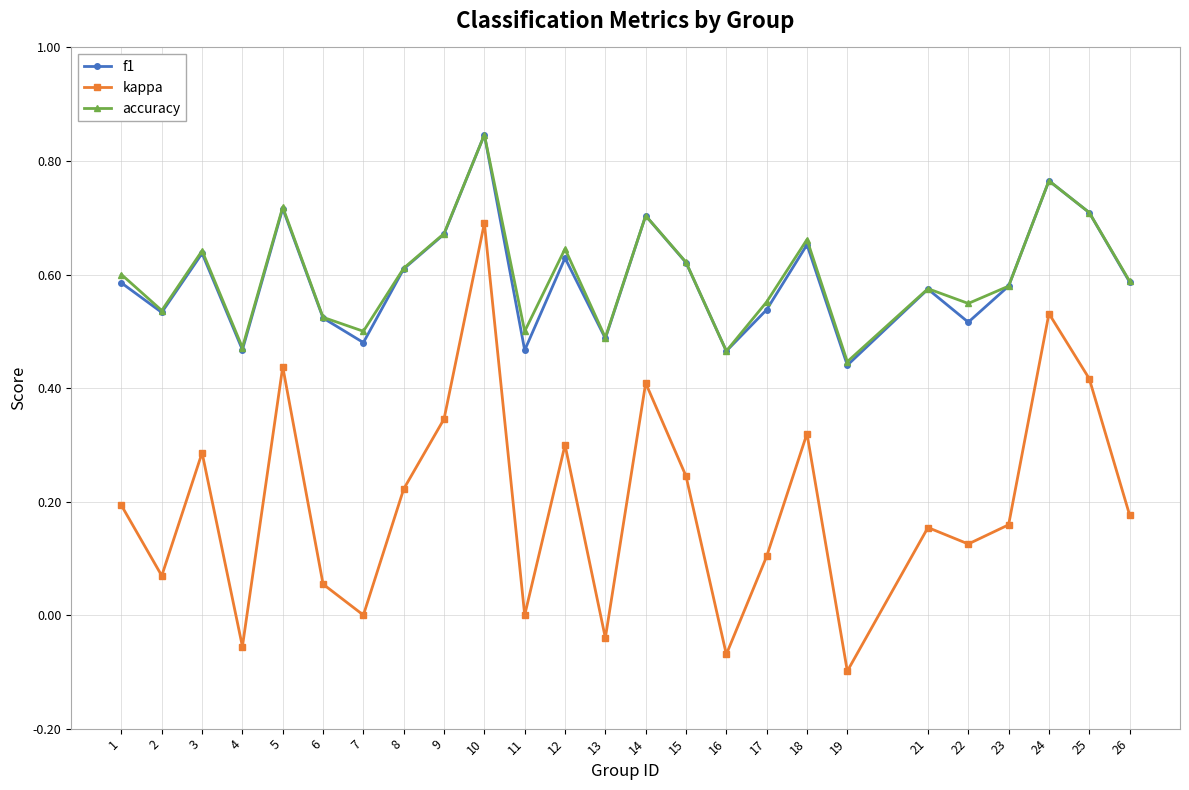

At how many categories does at least one series exceed 0?

25